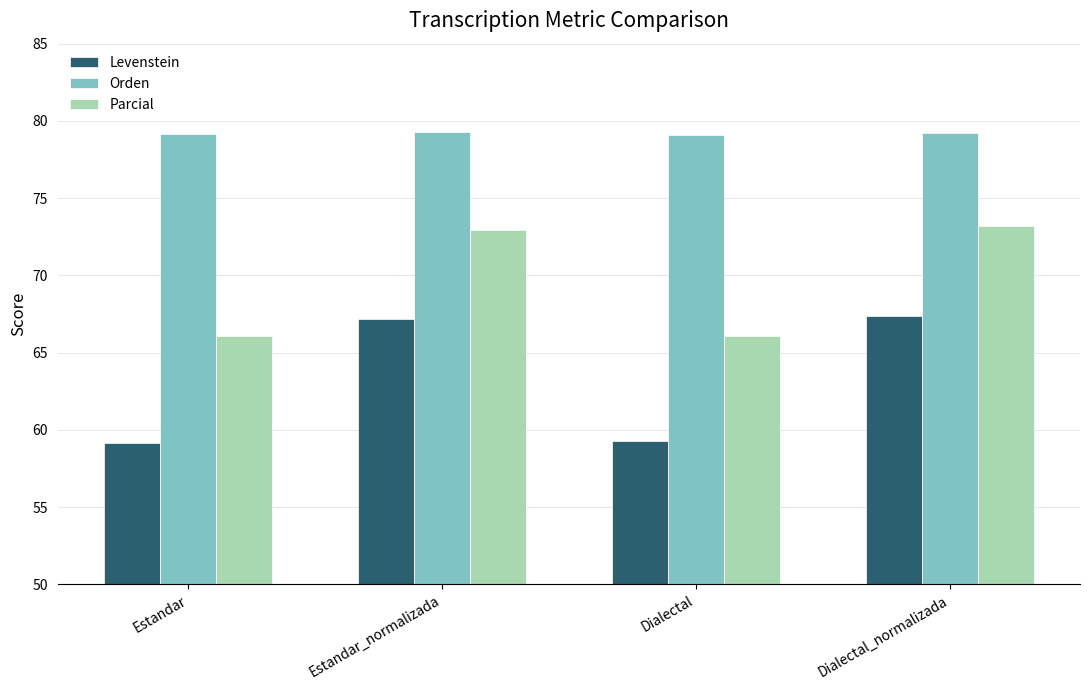

Rank the series at Dialectal from lowest to highest value.

Levenstein, Parcial, Orden